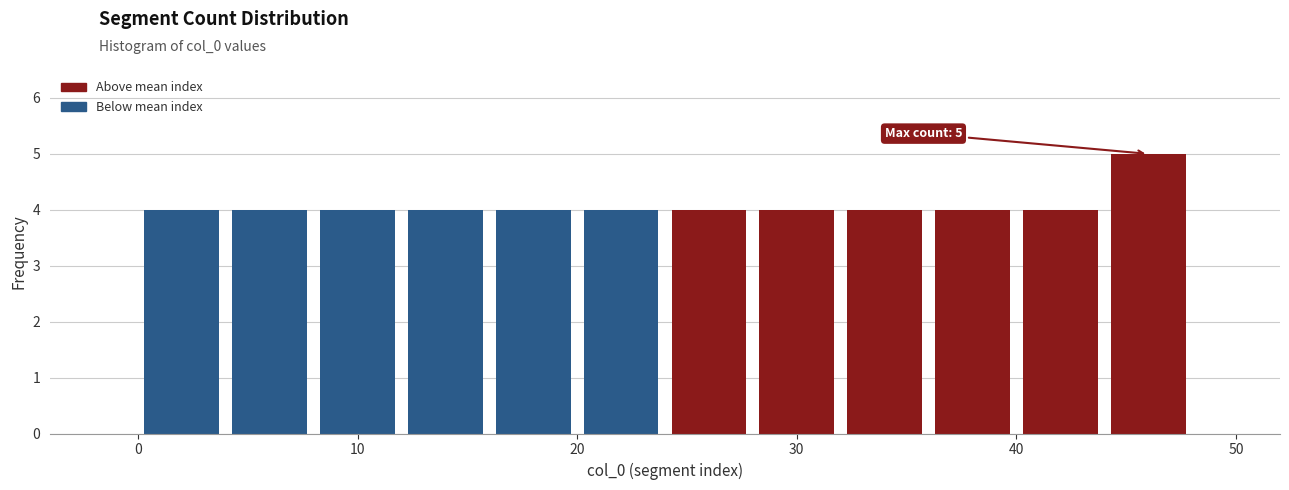

Which range on the x-axis has the tallest bar?

44 to 48